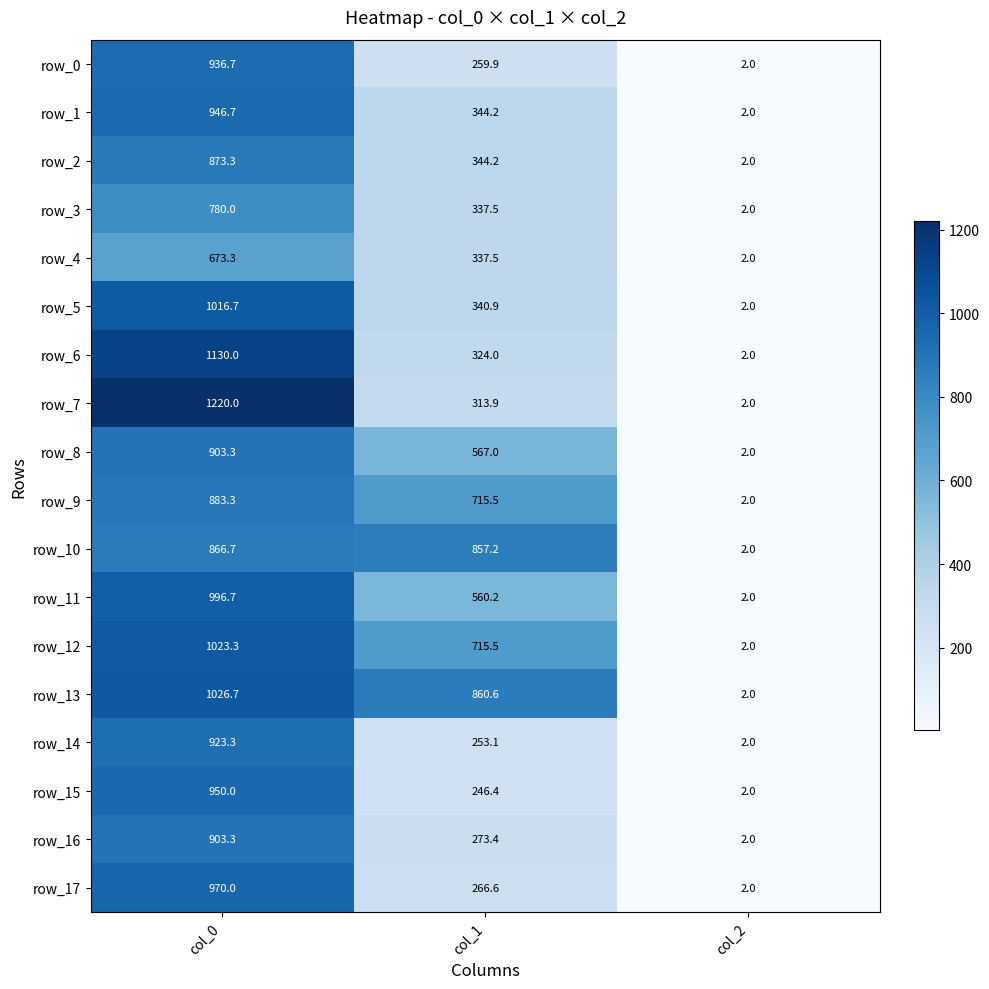

Which series has the largest range (max minus min)?

row_7